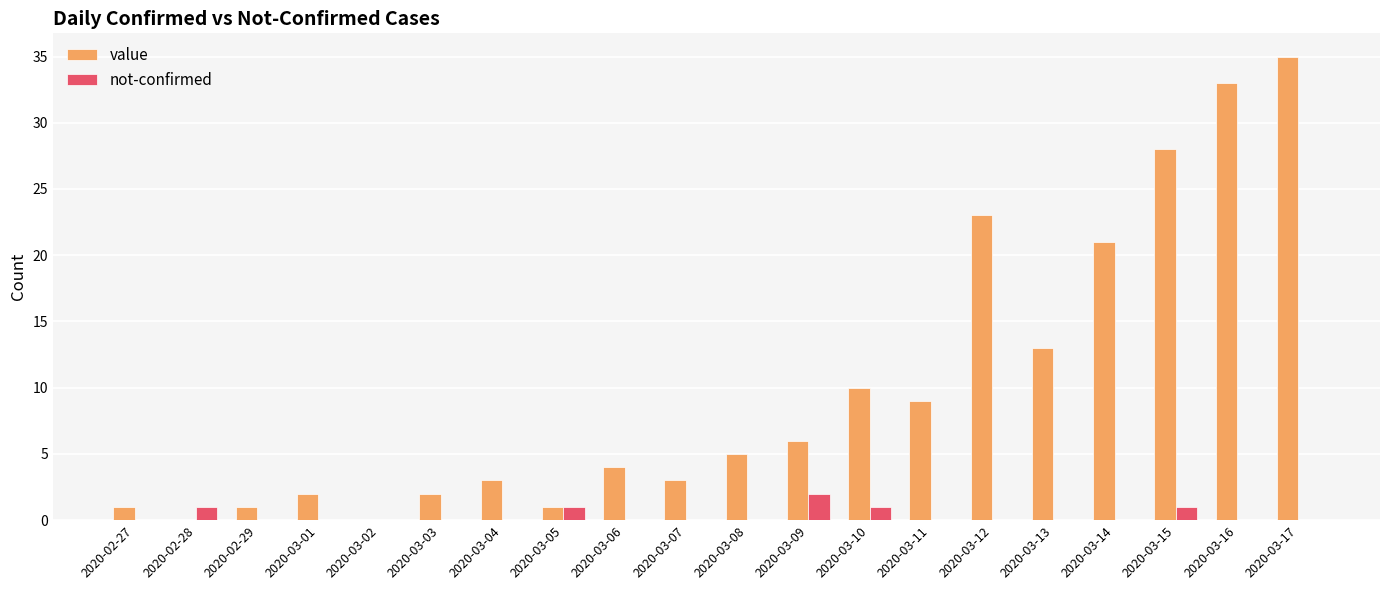

Are the bars horizontal?

No